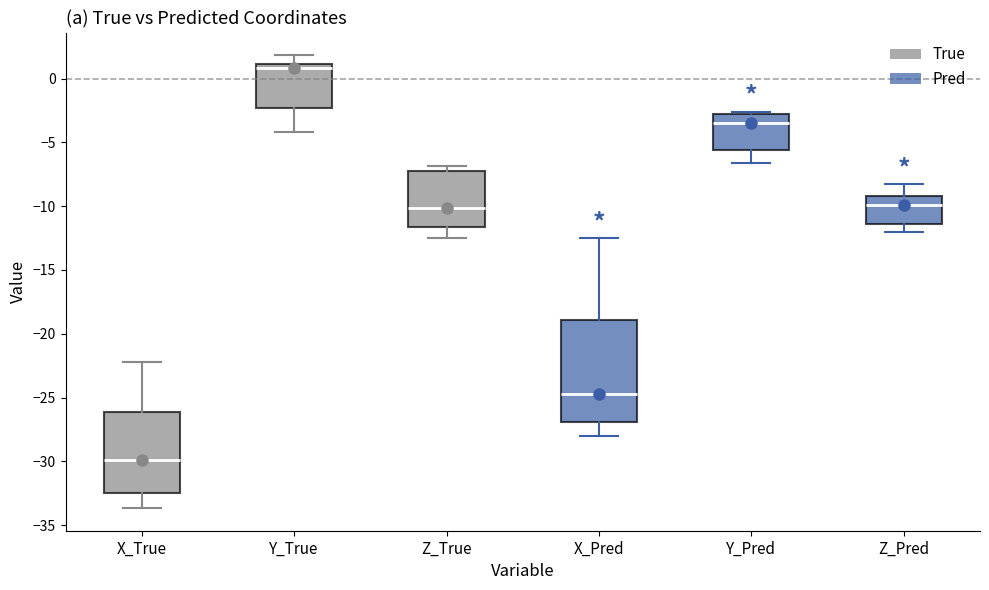

Where does the upper whisker of the box for Y_True end on the y-axis? The values are not printed on the chart, so give them approximately, as read against the axis.

2.0